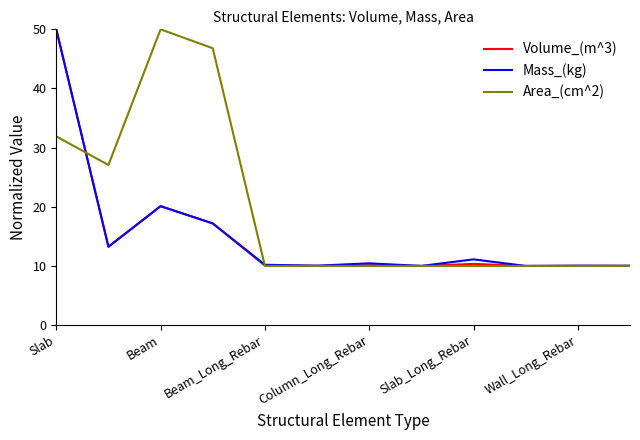

What is the maximum value for Area_(cm^2)?

50.0